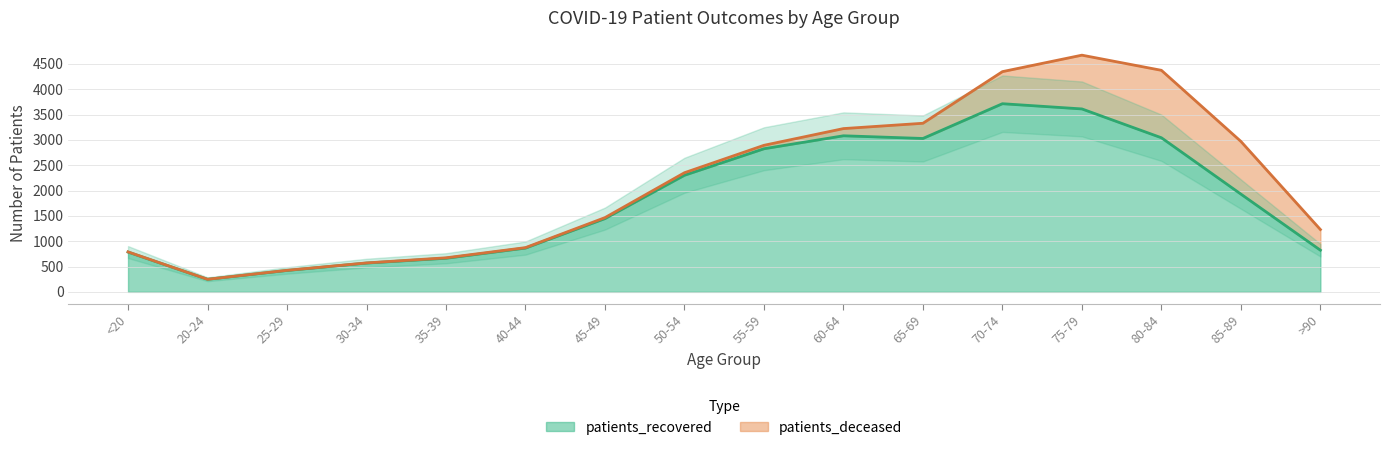

What position from the right is 20-24?

15